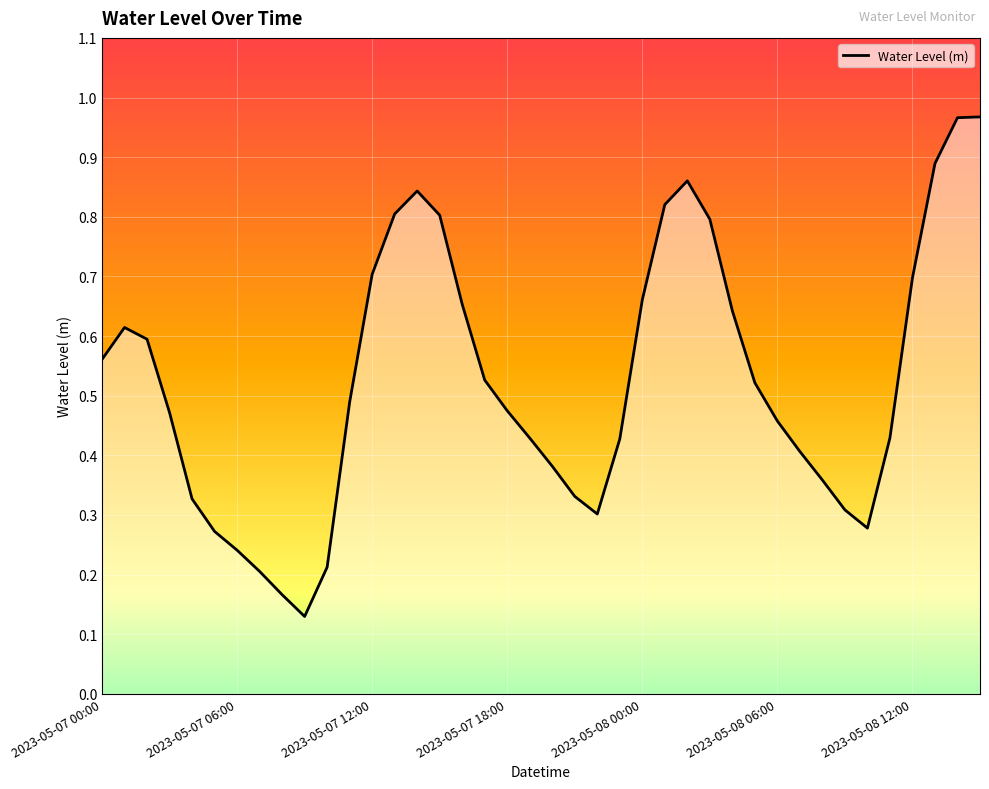

How many lines are shown in the chart?

1